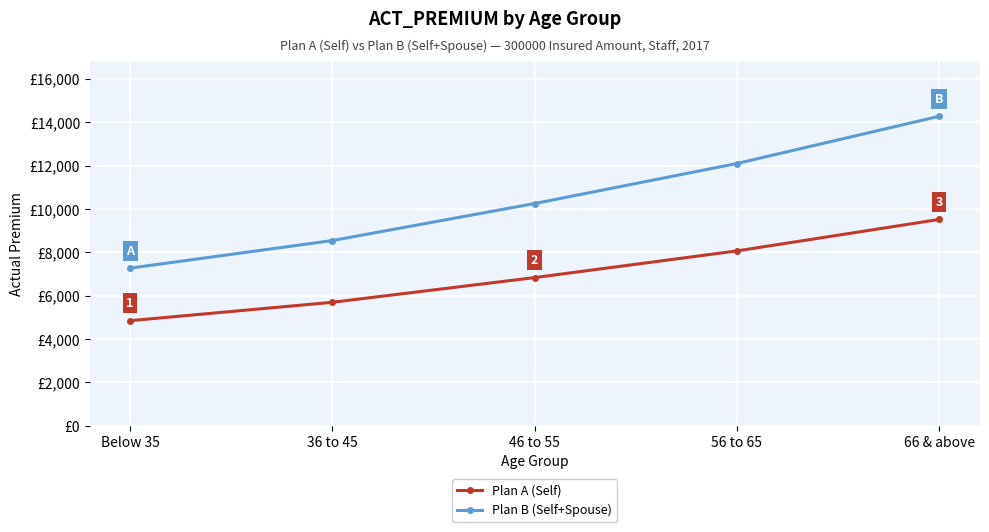

What is the value of the Plan A (Self) point at the 4th from the left?

8063